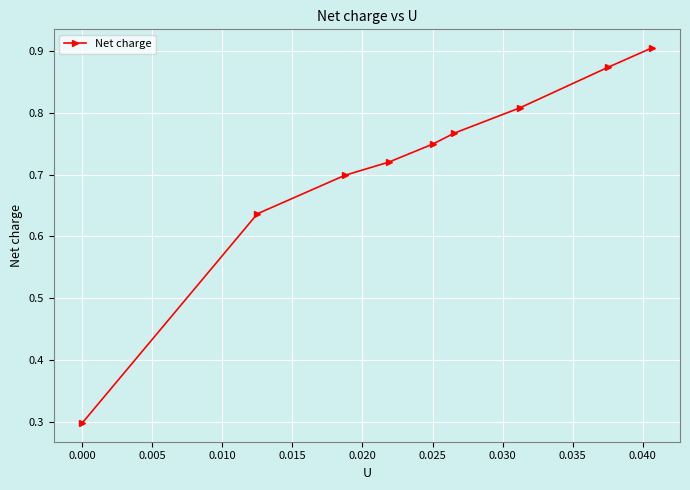

Count the values in the range 0 to 1.

9